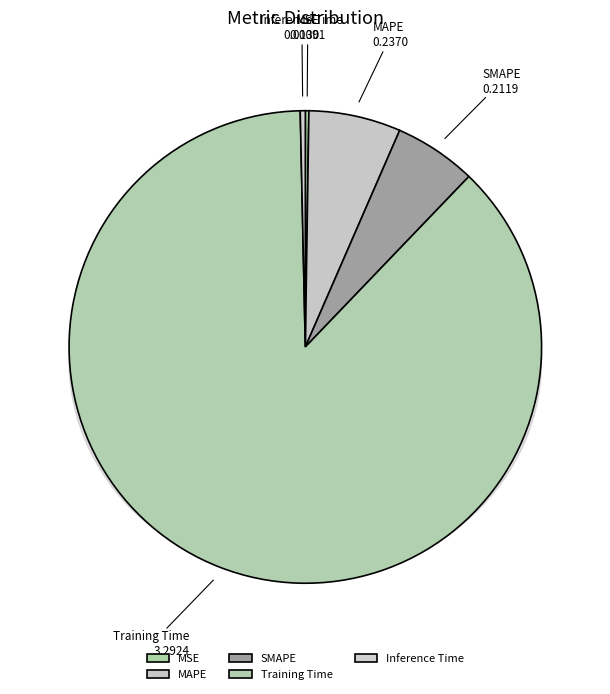

What is the change in value from MSE to SMAPE?

+0.2